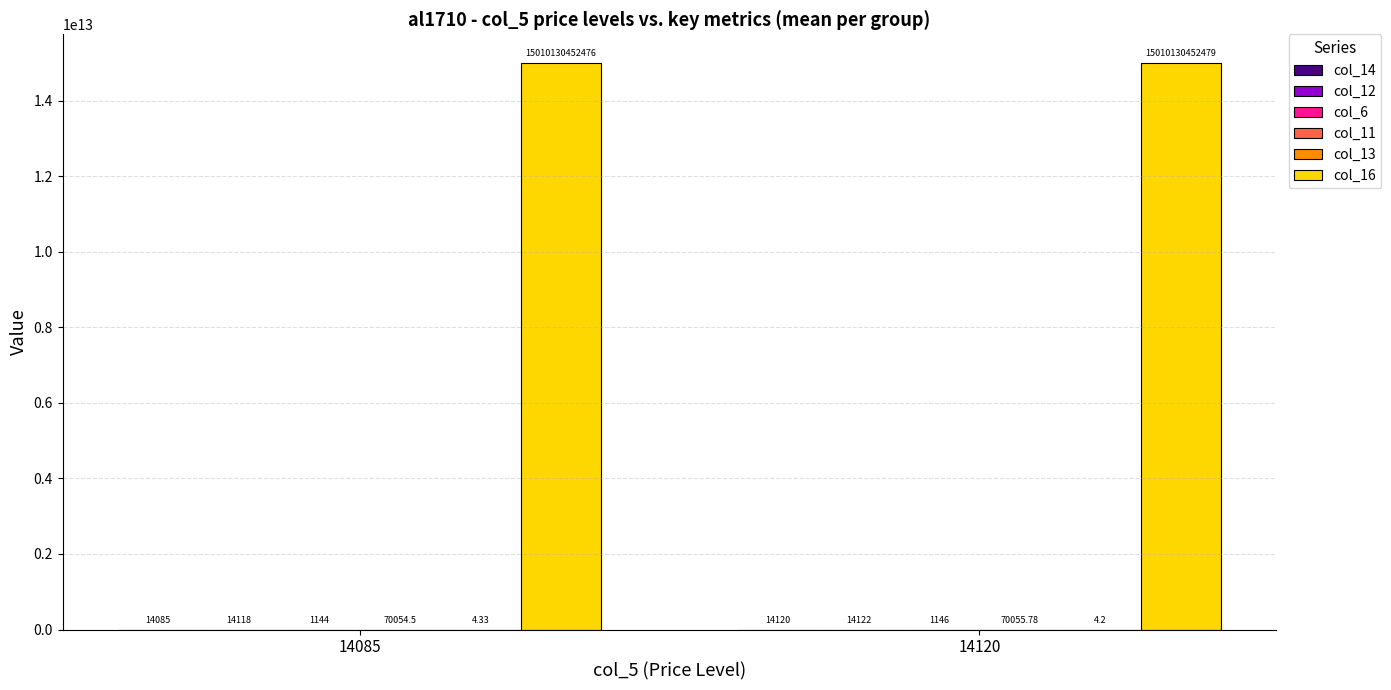

At which category is the sum across all series the highest?

14120